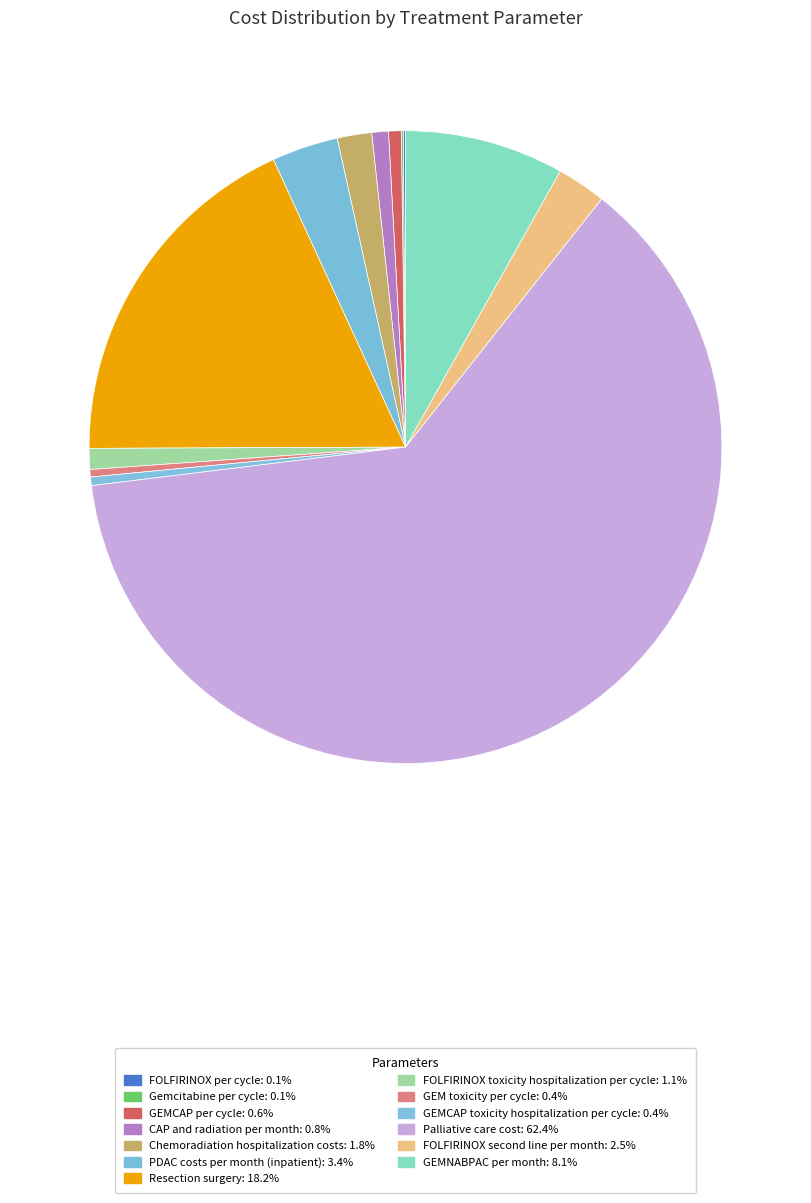

Rank the categories by value from lowest to highest.

Gemcitabine per cycle, FOLFIRINOX per cycle, GEM toxicity per cycle, GEMCAP toxicity hospitalization per cycle, GEMCAP per cycle, CAP and radiation per month, FOLFIRINOX toxicity hospitalization per cycle, Chemoradiation hospitalization costs, FOLFIRINOX second line per month, PDAC costs per month (inpatient), GEMNABPAC per month, Resection surgery, Palliative care cost